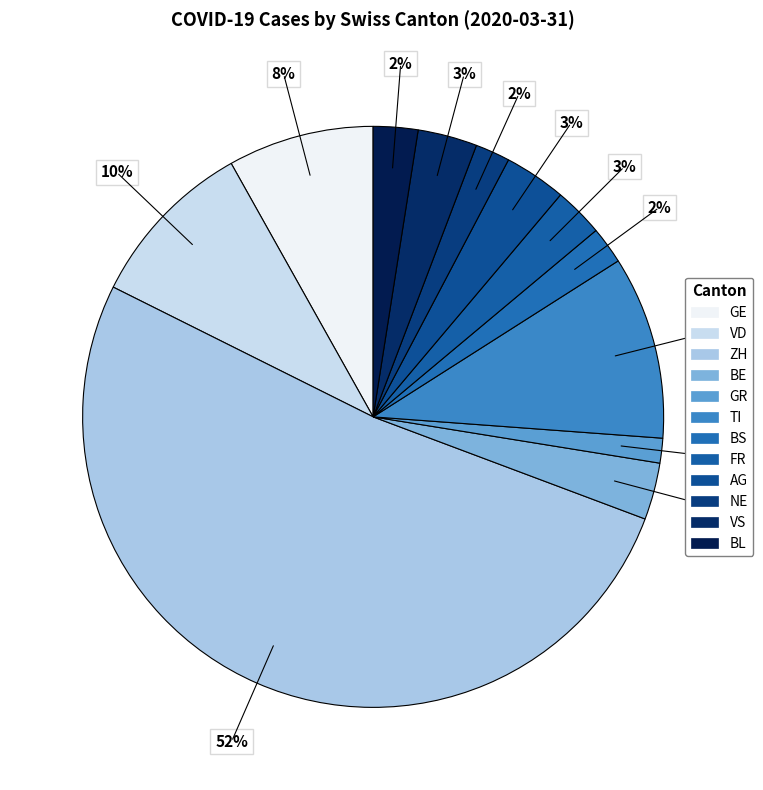

True or false: FR accounts for 1% of the total.

False